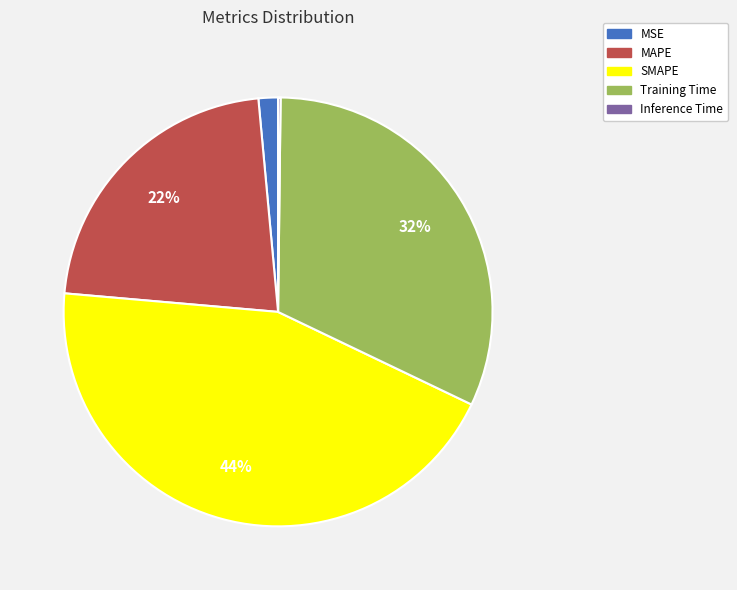

True or false: SMAPE accounts for 44% of the total.

True